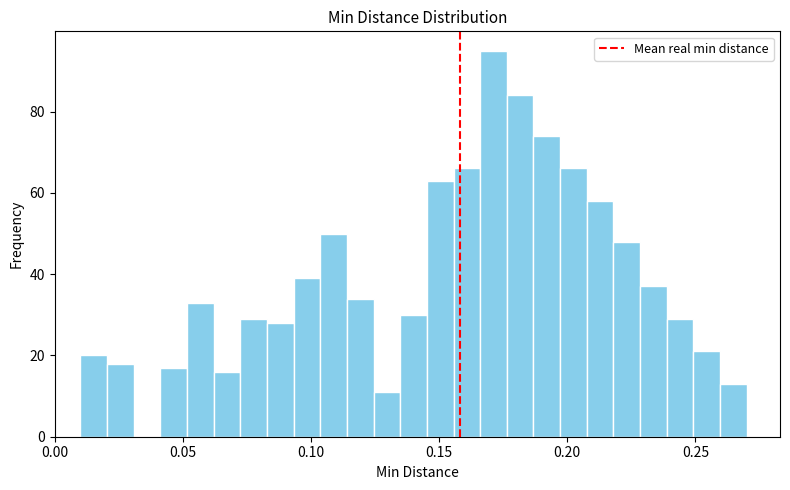

Around what value on the x-axis is the tallest bar? Give the approximate position of its centre, as read against the axis.

0.170